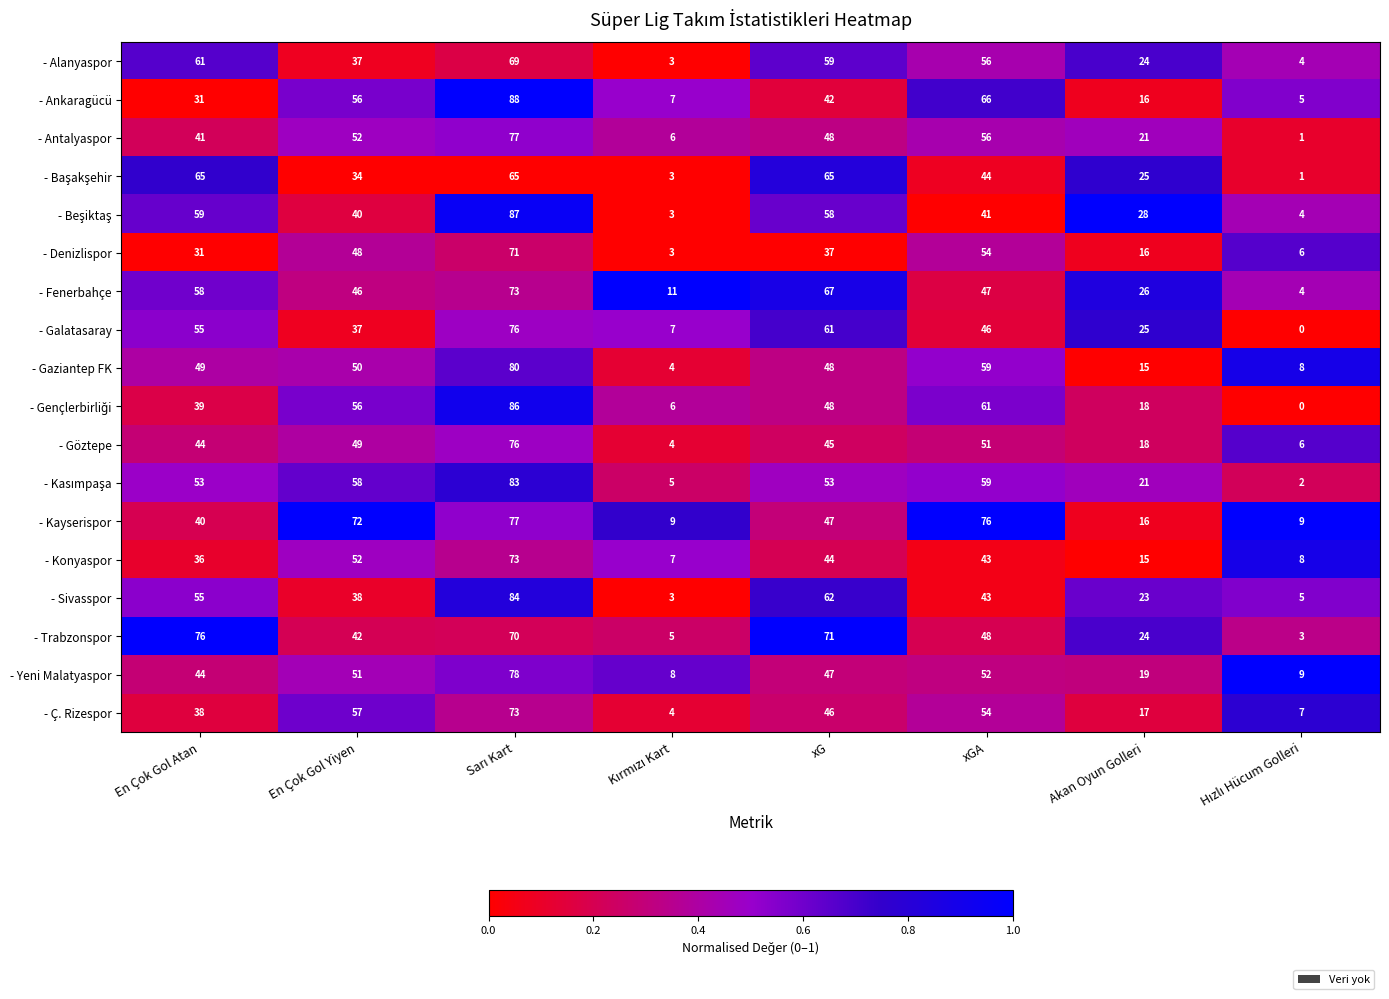

What is the difference between the maximum and minimum values in the - Ç. Rizespor series?

69